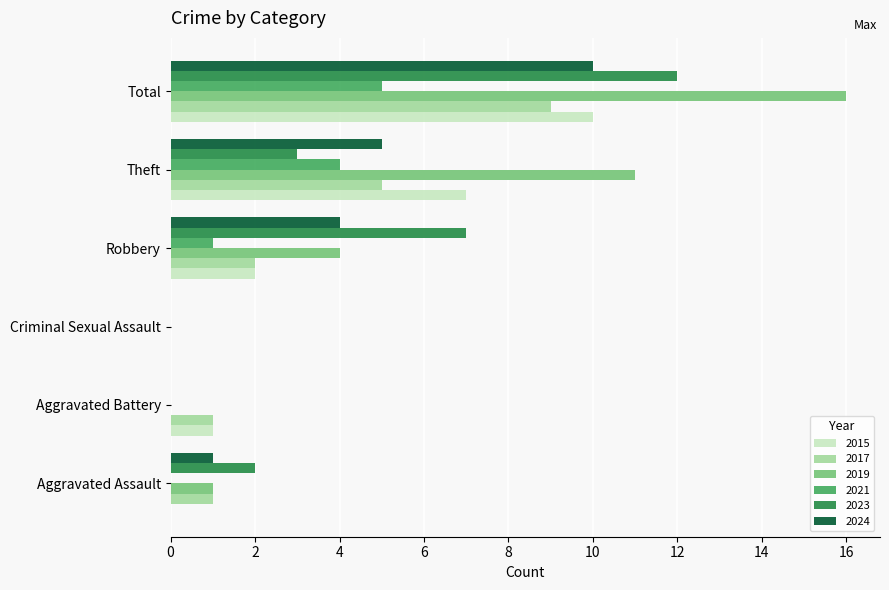

What is the difference between the 2023 values at Aggravated Assault and Total?

10